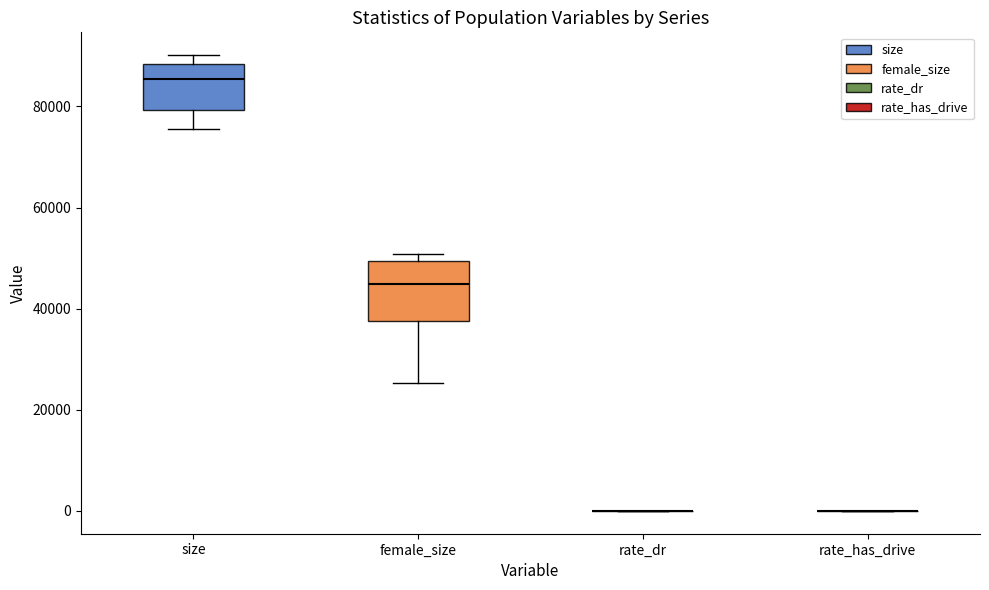

Where is the upper edge of the box for size on the y-axis? The values are not printed on the chart, so give them approximately, as read against the axis.

88000